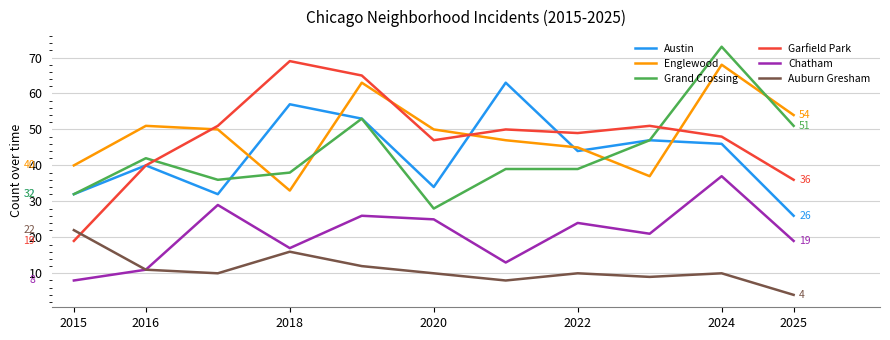

Does the chart have visible grid lines?

Yes